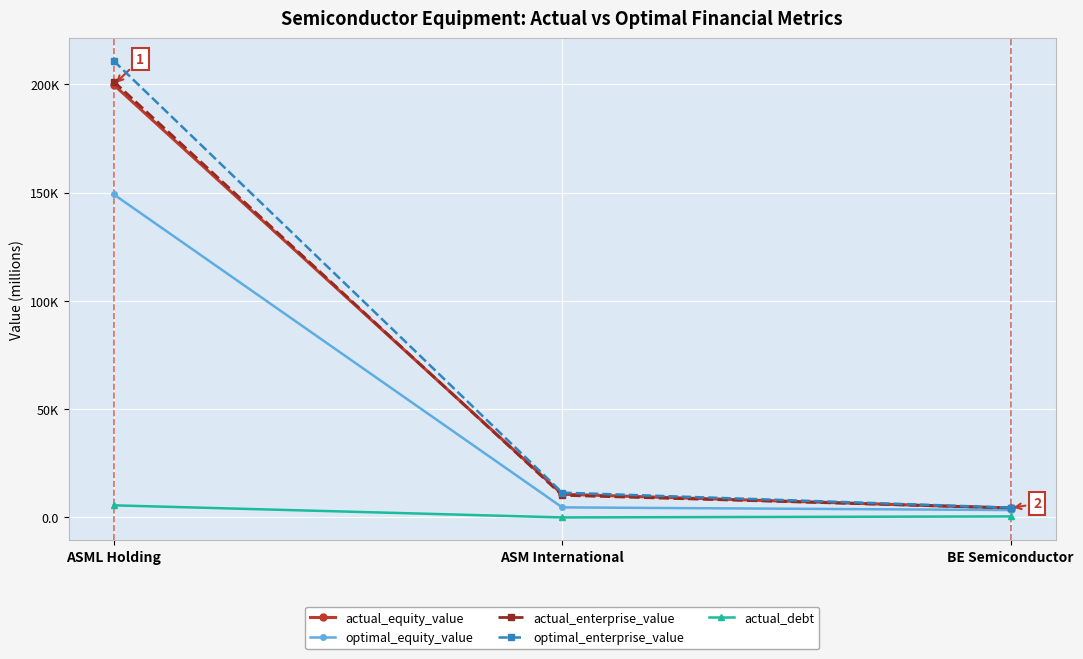

What position from the left is ASM International?

2